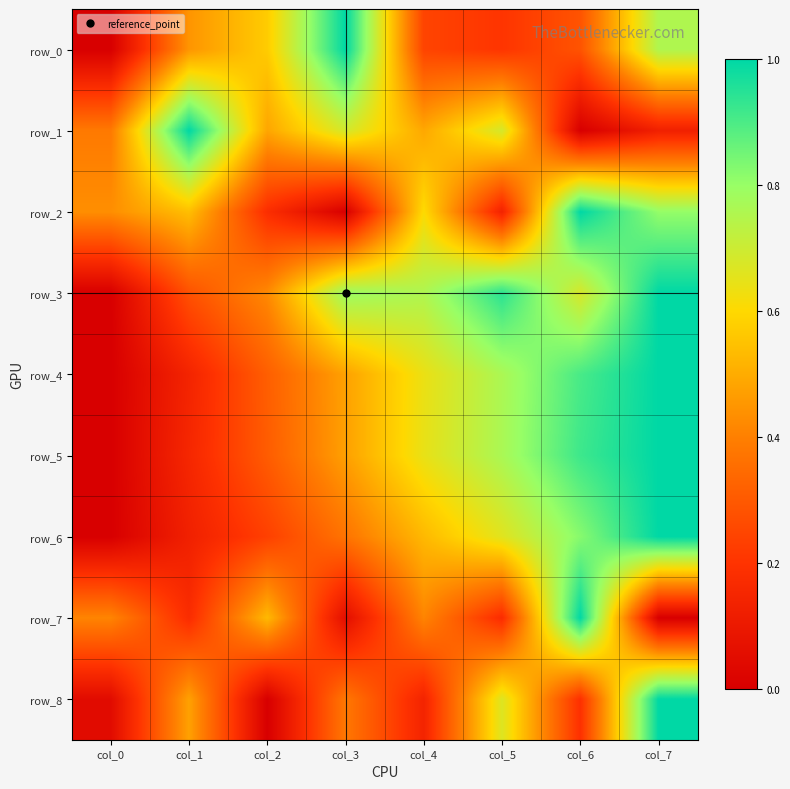

At col_5, list the series in order from smallest to largest.

row_2, row_7, row_0, row_6, row_8, row_1, row_4, row_5, row_3